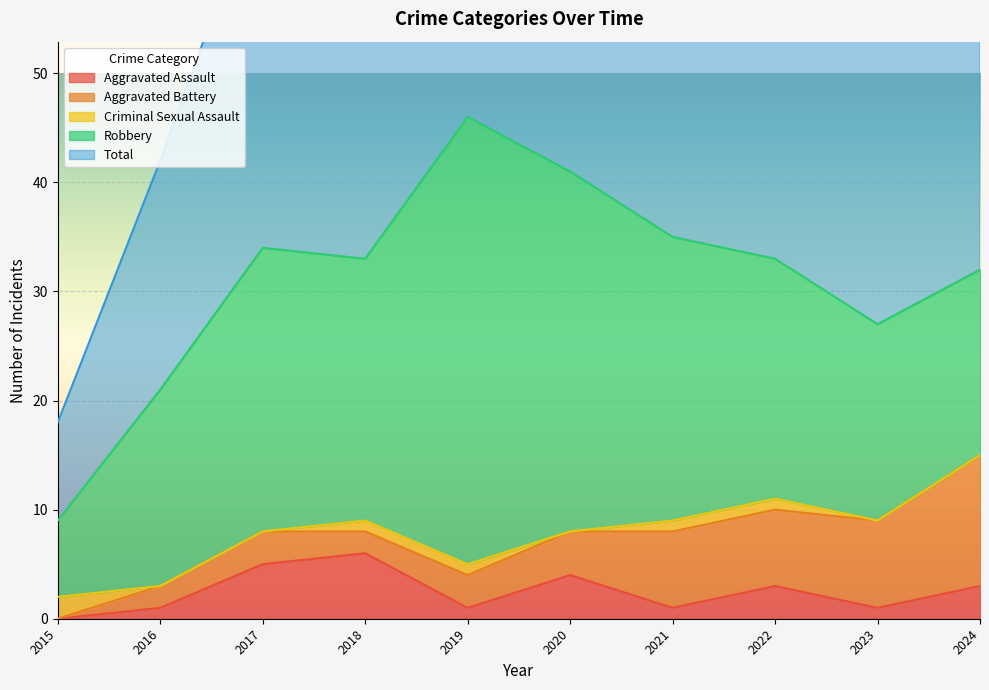

At which category is the sum across all series the highest?

2019